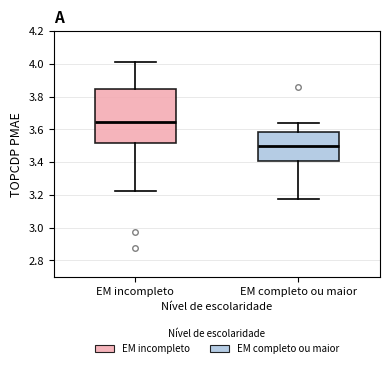

Which box's median line is the highest?

EM incompleto